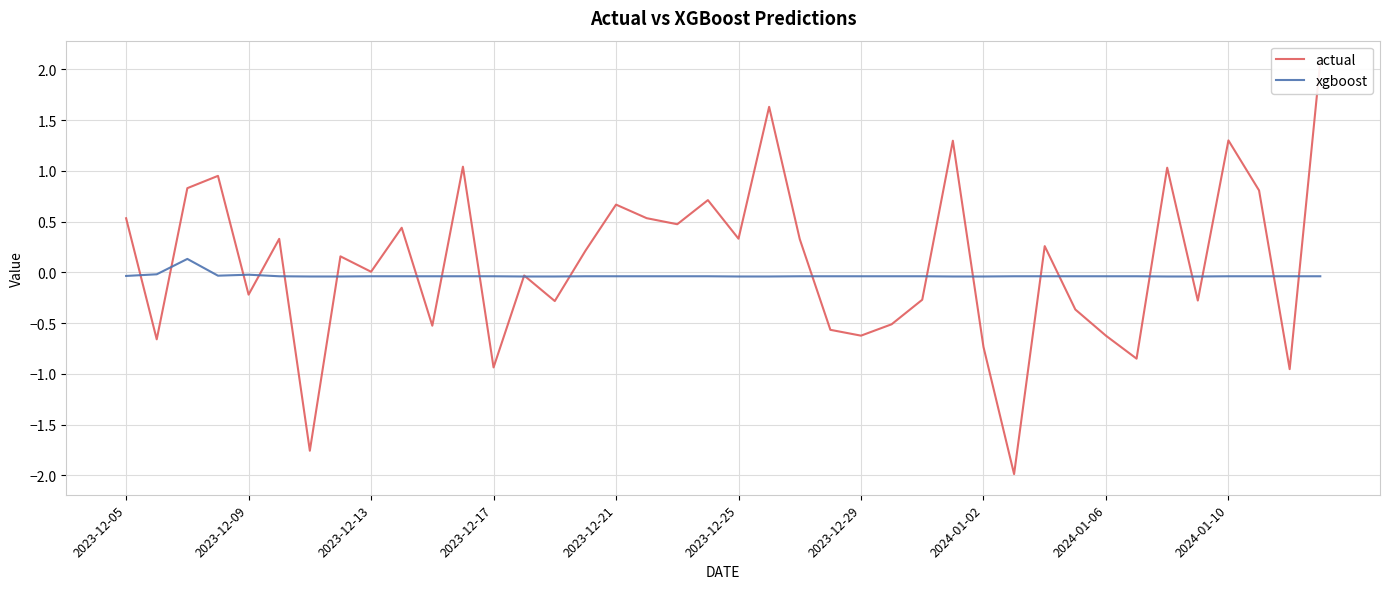

What is the greatest value displayed?

2.1